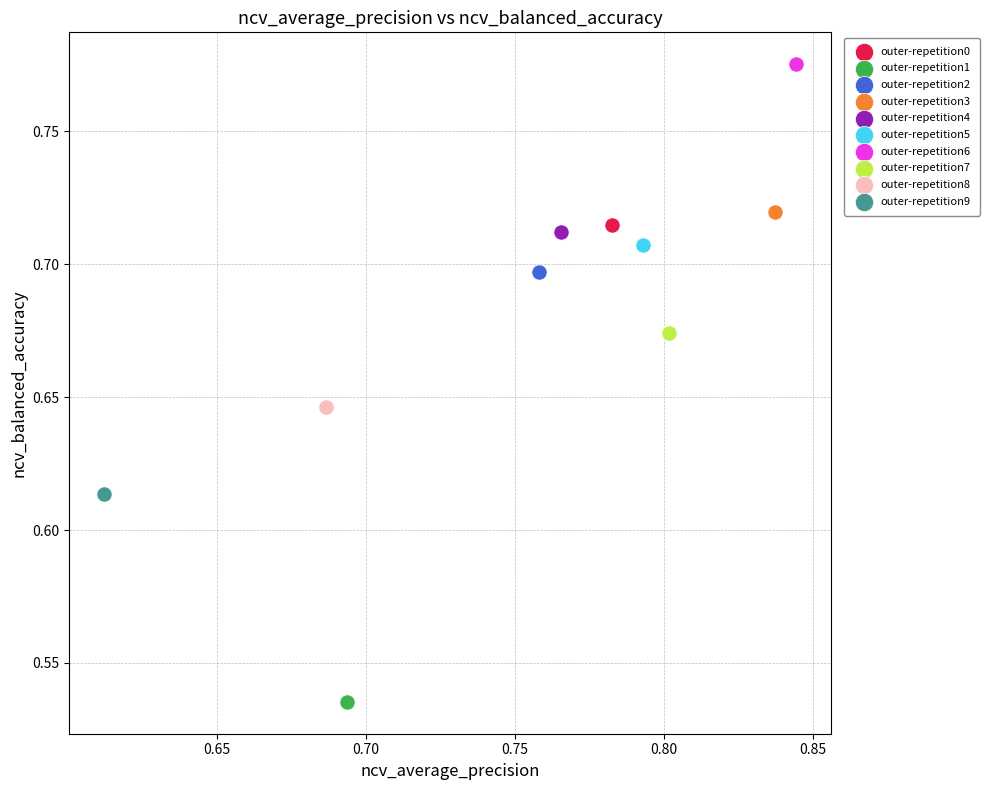

What are all the series names shown in the legend?

outer-repetition0, outer-repetition1, outer-repetition2, outer-repetition3, outer-repetition4, outer-repetition5, outer-repetition6, outer-repetition7, outer-repetition8, outer-repetition9